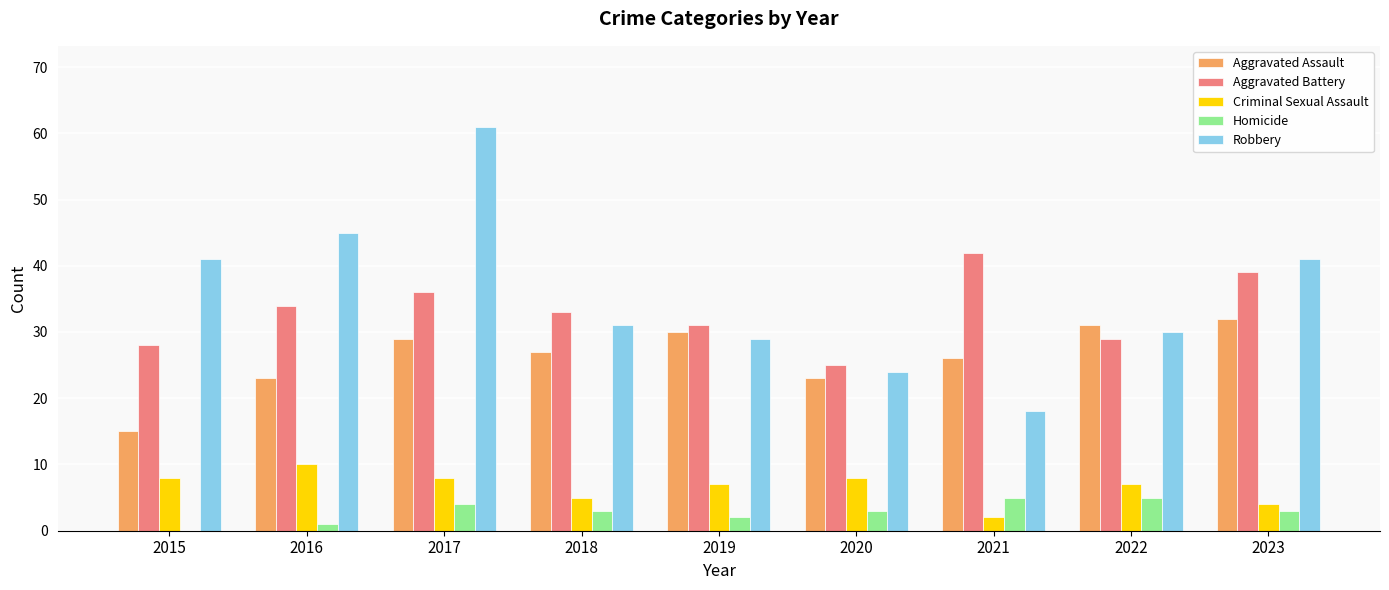

Is it true that Criminal Sexual Assault equals 11 at 2022?

False